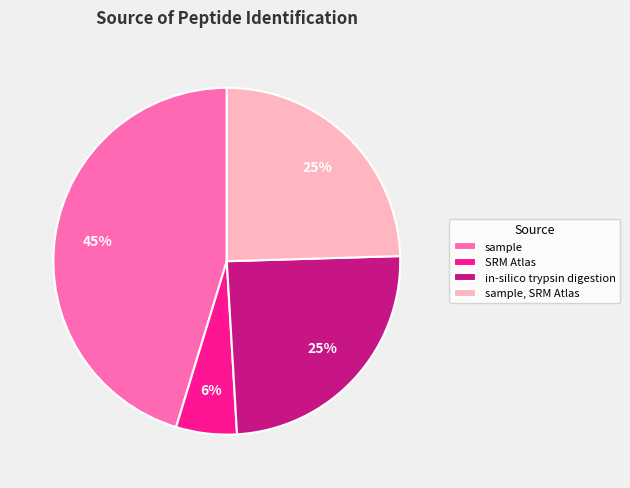

Is the sum of sample, SRM Atlas and sample greater than half?

Yes